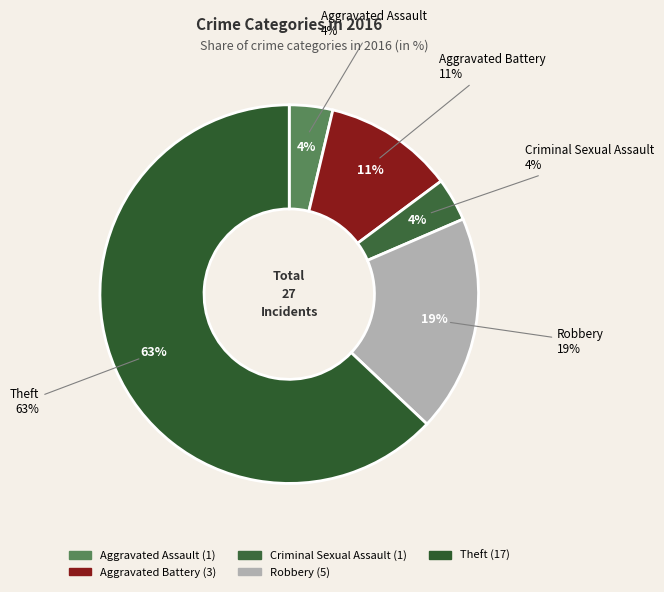

To the nearest percent, what percentage of the pie is Theft?

63%